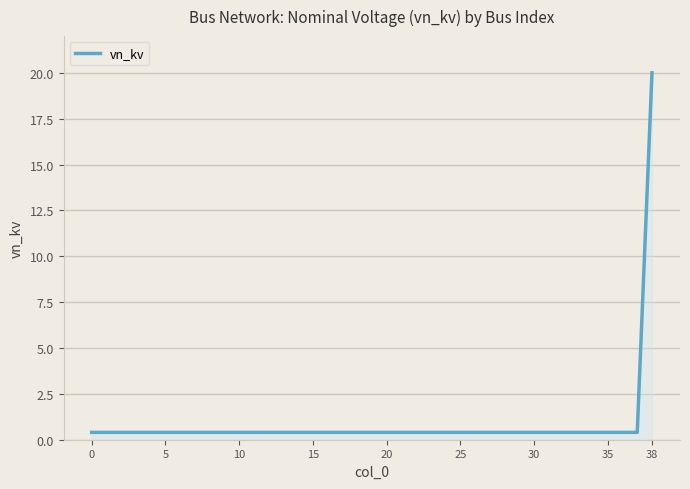

What is the difference between the maximum and minimum values?

19.6